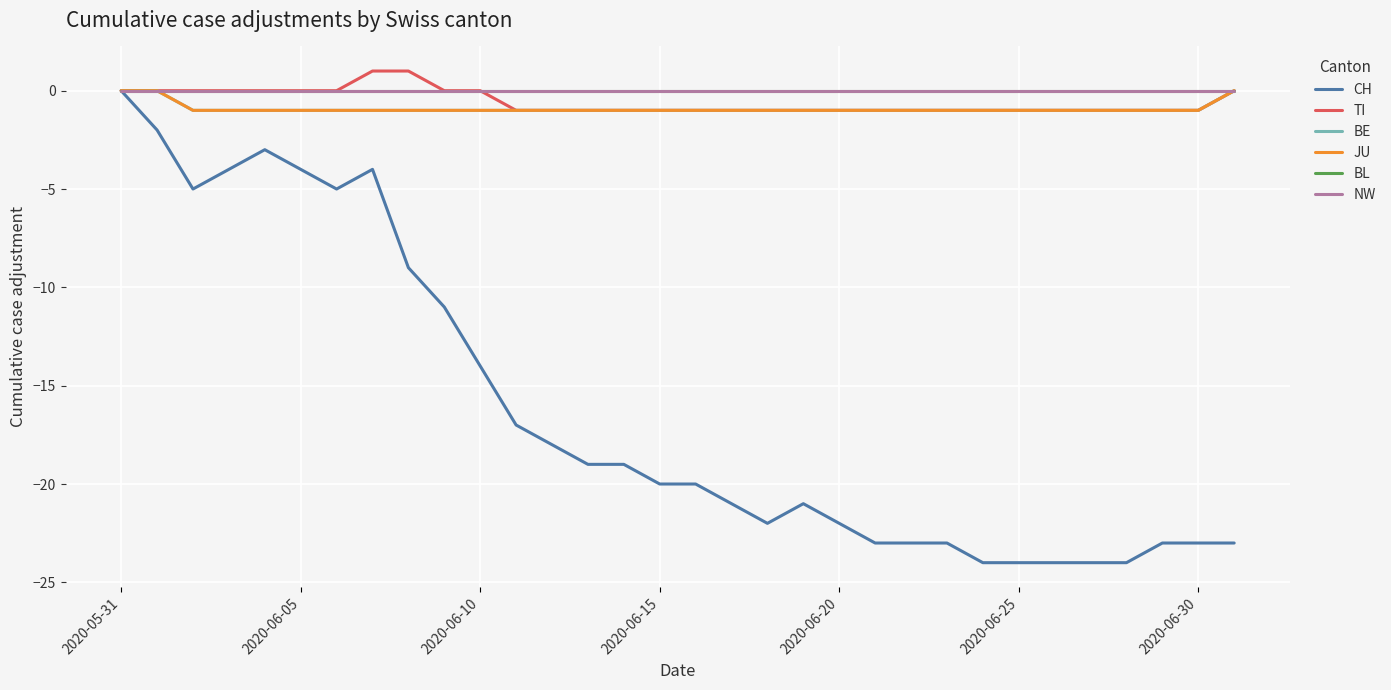

Does the chart display data point markers on the line(s)?

No